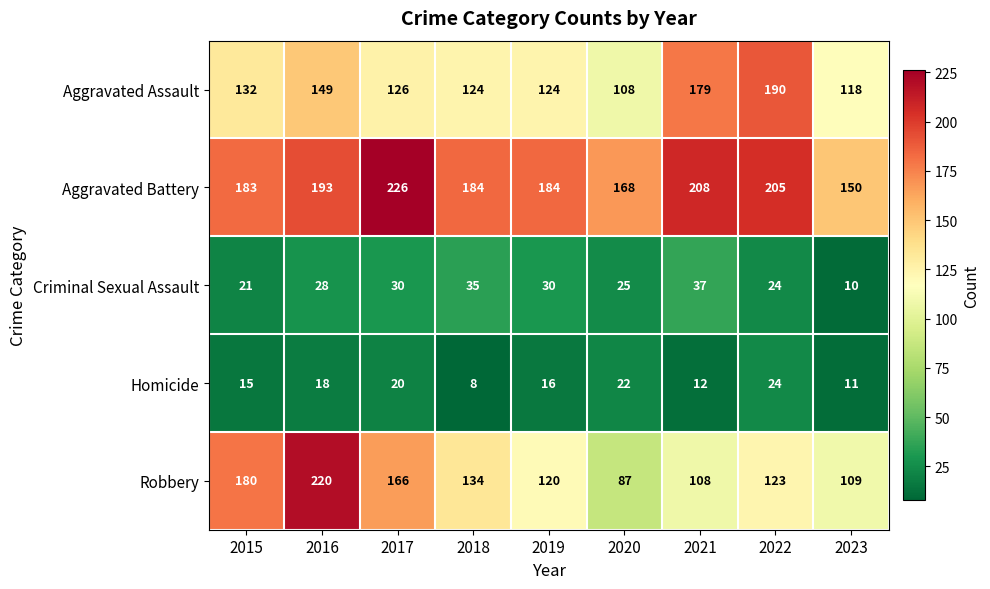

Read the Aggravated Battery value at 2019.

184